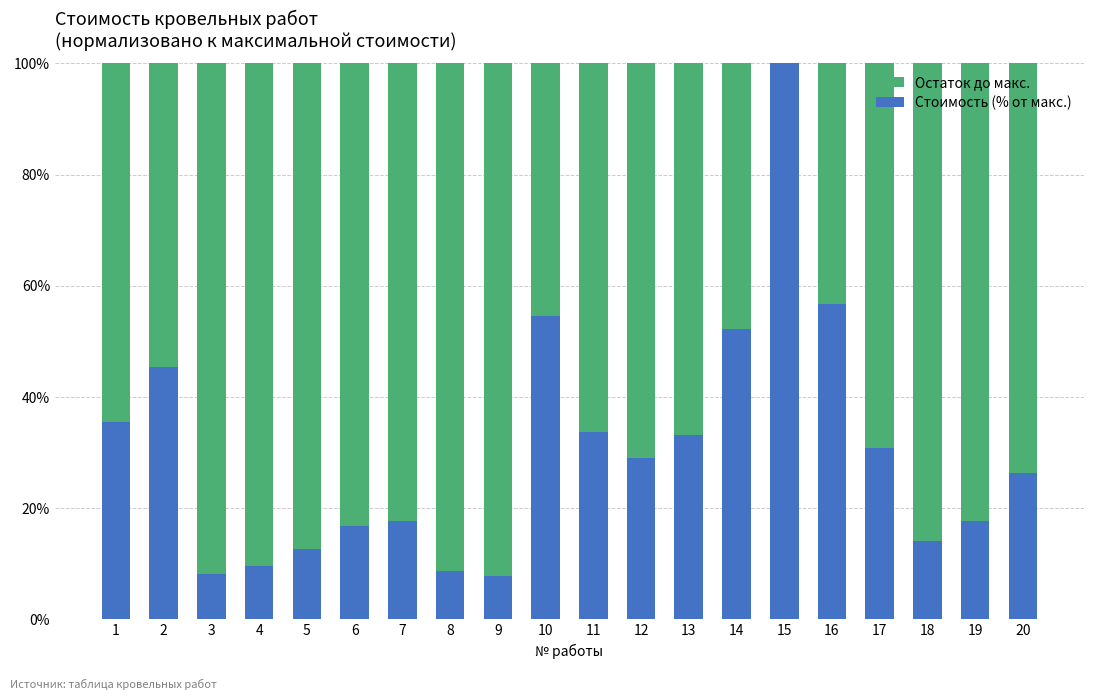

True or false: Стоимость (% от макс.) has a value of 14.2 at 10.

False